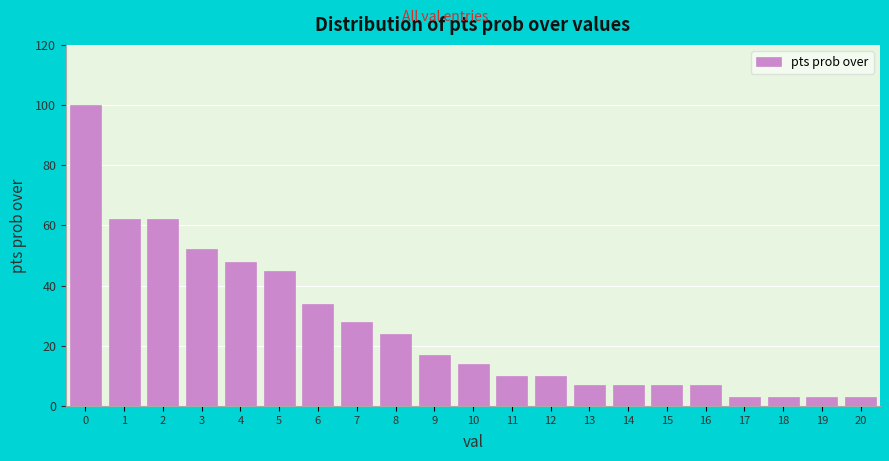

Reading left to right, list all the values displayed in this chart.

100	62	62	52	48	45	34	28	24	17	14	10	10	7	7	7	7	3	3	3	3